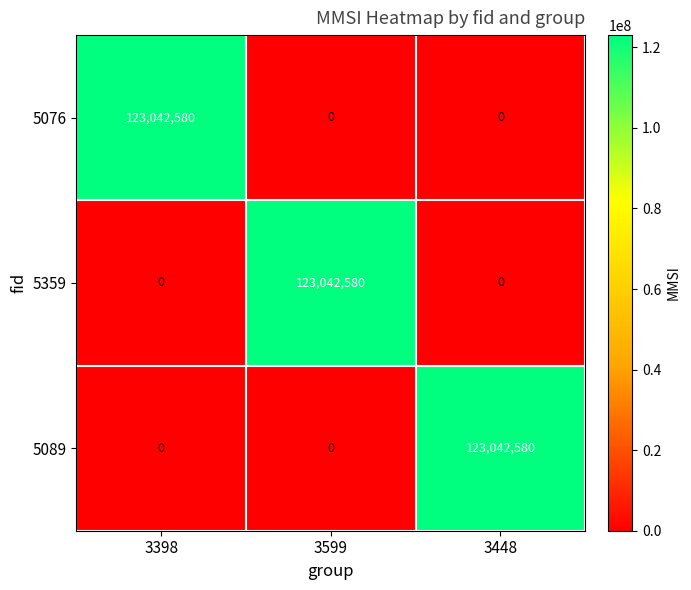

True or false: 5359 has a value of -37846034 at 3398.

False